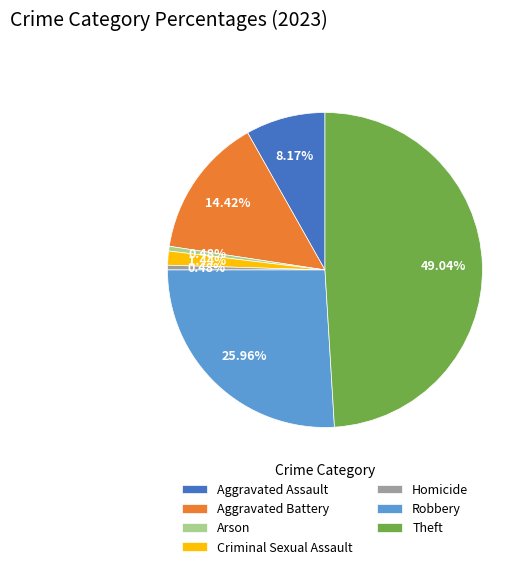

To the nearest percent, what is the difference between the Theft and Aggravated Assault slice percentages?

41%